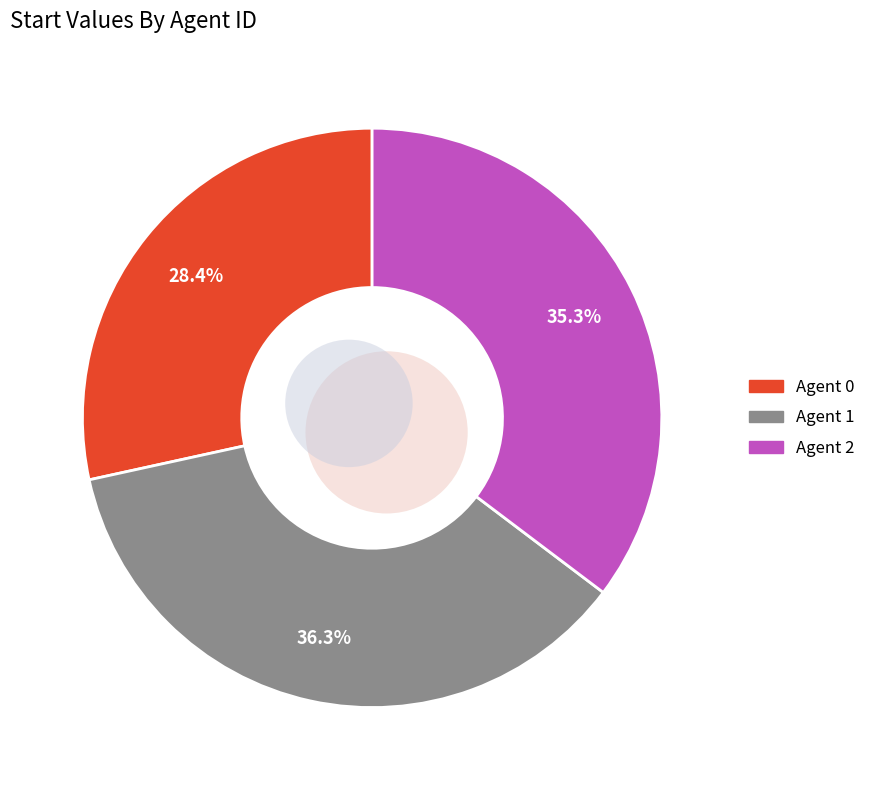

To the nearest percent, what percentage of the pie is 2?

35%